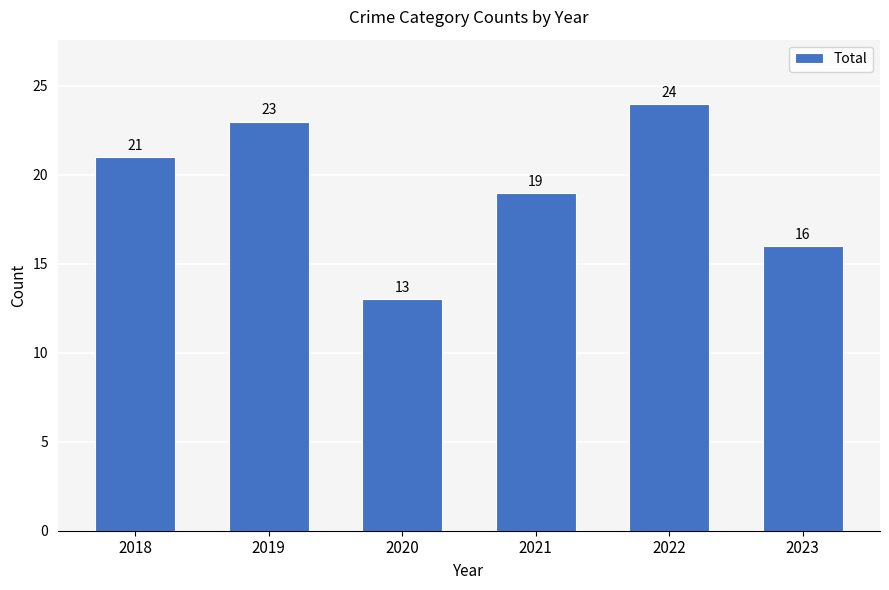

Reading right to left, list all the values displayed in this chart.

16	24	19	13	23	21